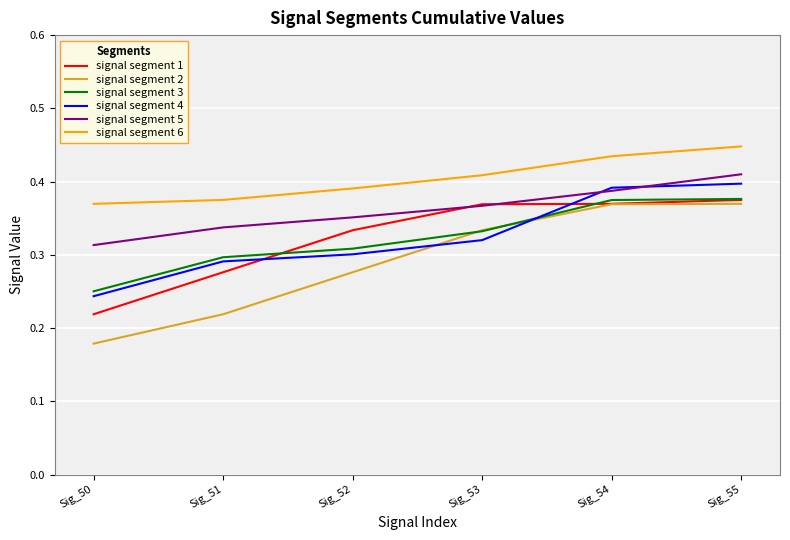

What is the sum of all signal segment 5 values?

2.2